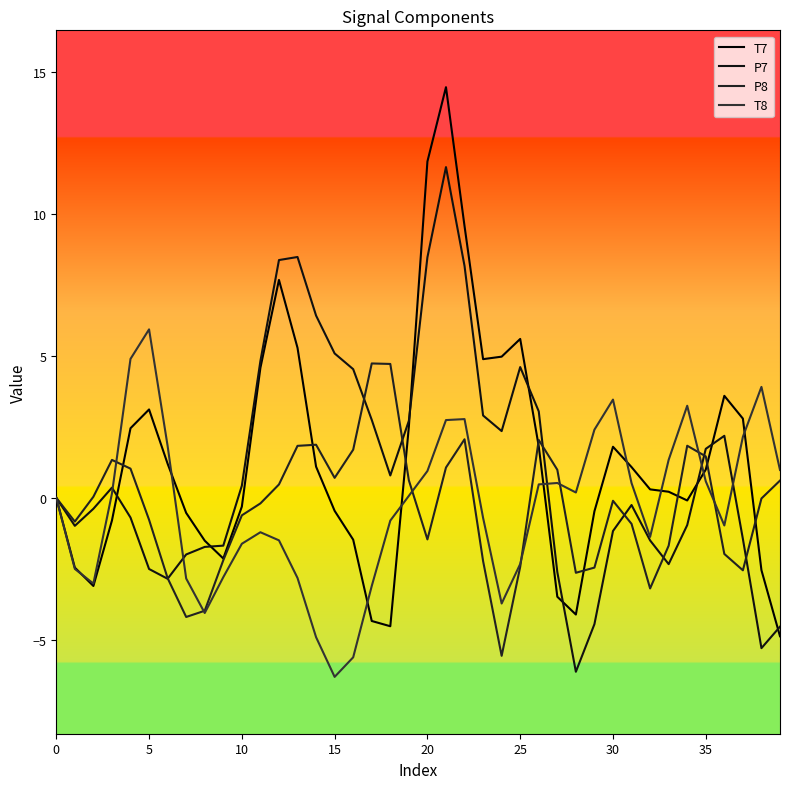

What is the lowest value of the P7 series?

-6.1